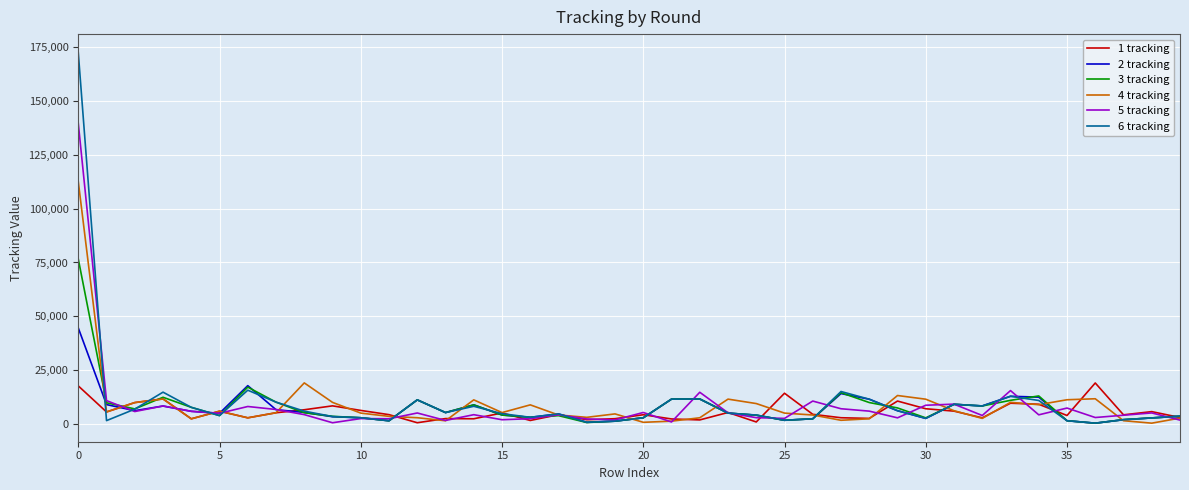

Which series has the largest range (max minus min)?

6 tracking